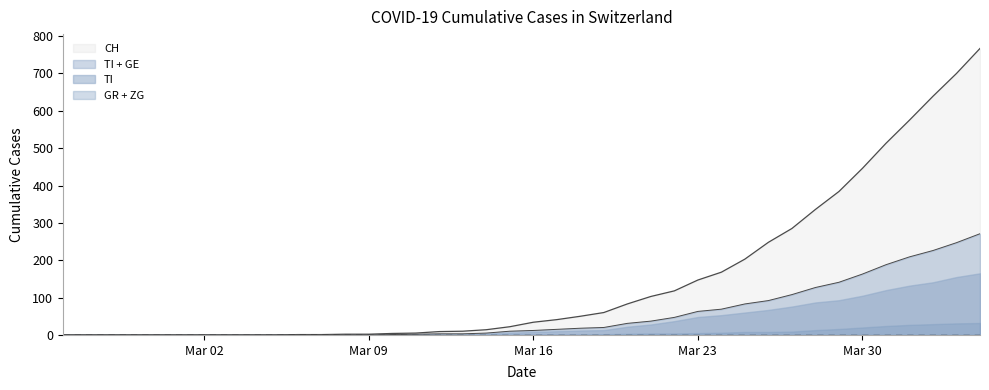

Reading left to right, what are all the values shown in this chart?

CH: 0	0	0	0	0	0	0	0	0	0	1	1	2	2	4	5	9	10	14	22	34	41	50	60	83	103	118	147	168	203	248	285	336	384	446	513	575	639	700	767
TI: 0	0	0	0	0	0	0	0	0	0	0	0	0	0	1	1	1	1	3	6	8	10	12	13	22	28	37	48	53	60	67	76	87	93	105	120	132	141	155	165
GE: 0	0	0	0	0	0	0	0	0	0	0	0	0	0	0	1	2	2	2	4	4	5	6	7	9	9	10	15	16	23	25	32	40	48	58	68	77	85	92	106
GR: 0	0	0	0	0	0	0	0	0	0	0	0	0	0	0	0	0	0	0	0	1	1	1	2	3	4	4	5	6	8	8	9	12	15	19	23	26	28	30	30
JU: 0	0	0	0	0	0	0	0	0	0	0	0	0	0	0	0	0	0	0	0	0	0	0	0	0	0	0	0	0	0	0	0	0	0	0	0	0	0	0	0
ZG: 0	0	0	0	0	0	0	0	0	0	0	0	0	0	0	0	0	0	0	0	0	0	0	0	0	0	0	0	0	0	0	0	1	1	1	1	1	1	1	2